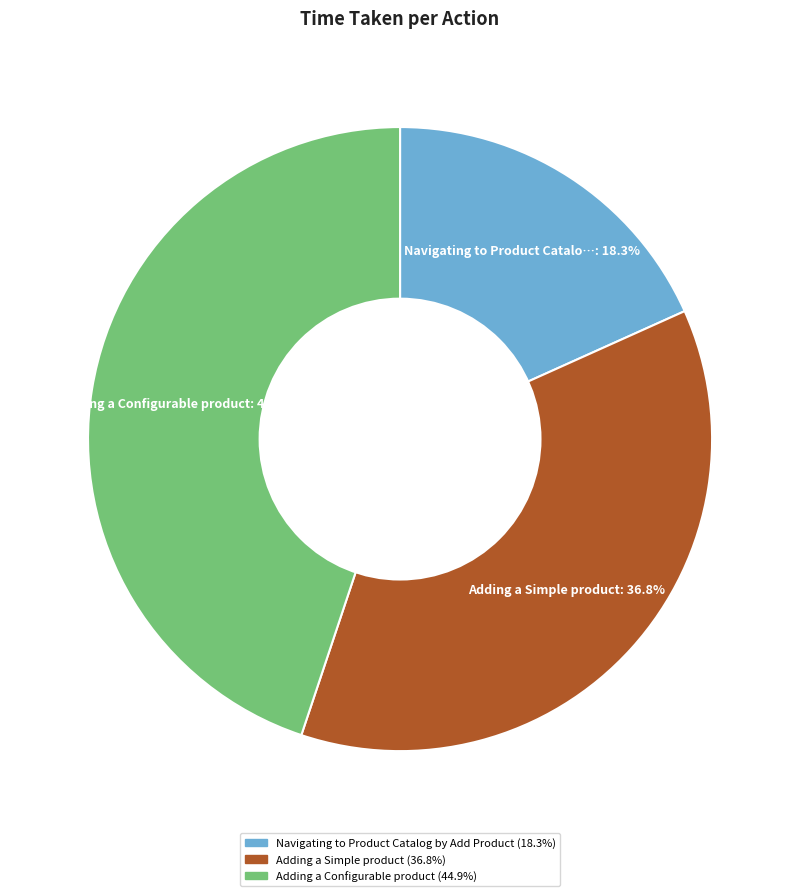

Is there a majority slice in this chart?

No